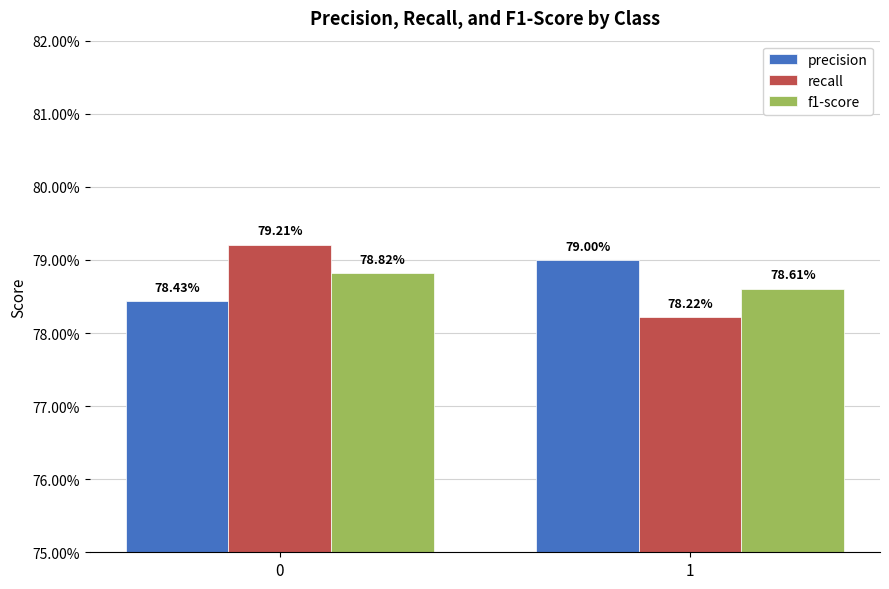

What are all the series names shown in the legend?

precision, recall, f1-score